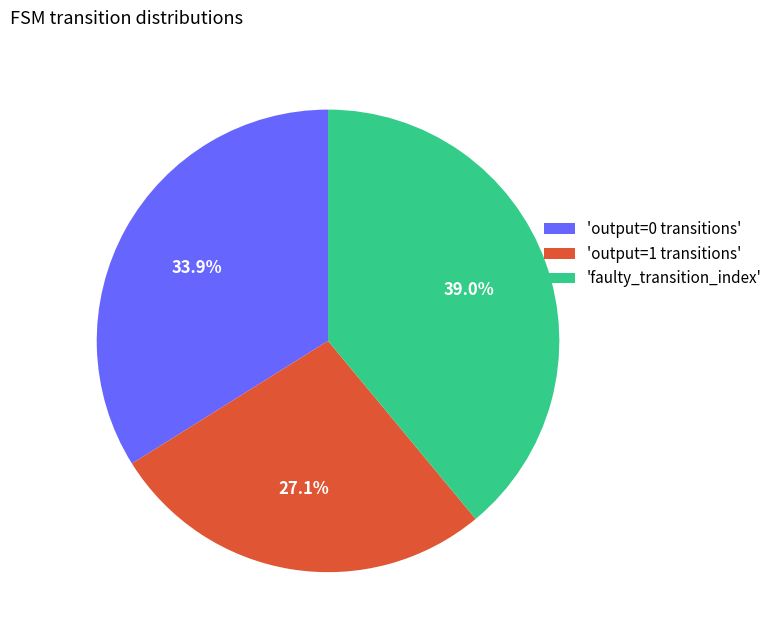

Is there a majority slice in this chart?

No